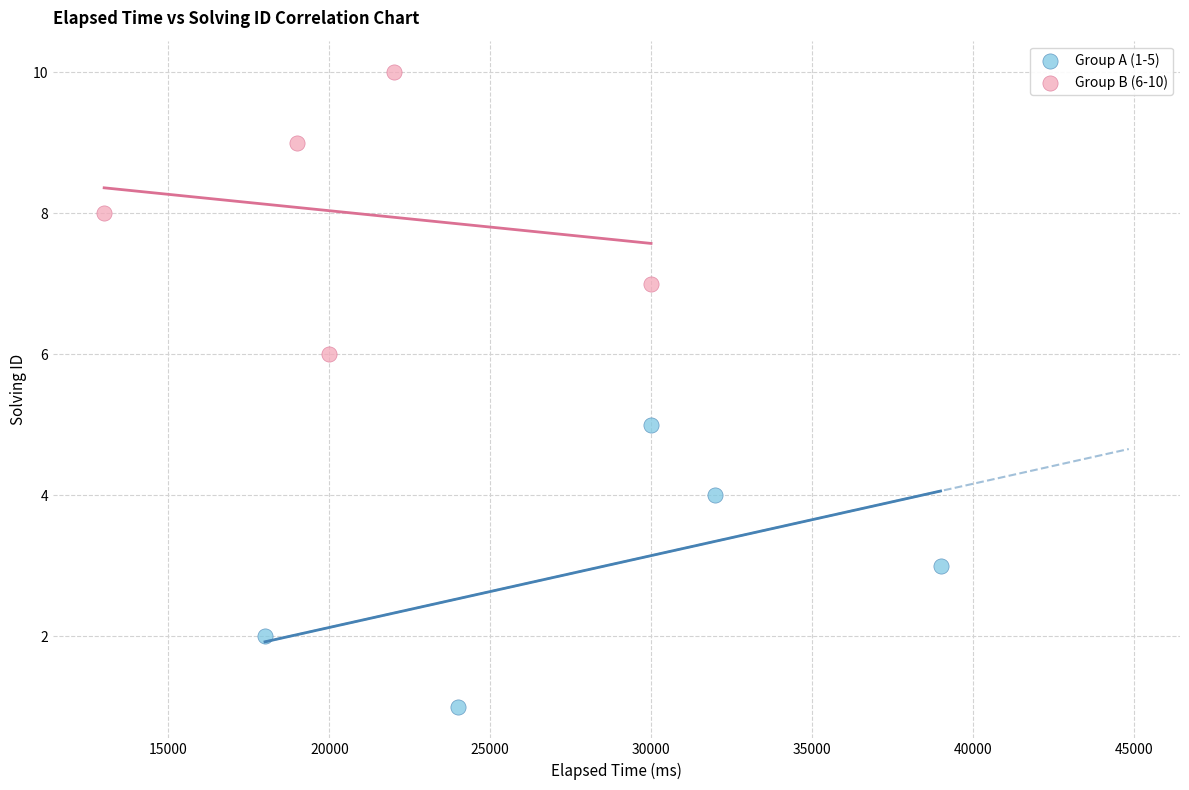

Which series contains the lowest Y value?

Group A (1-5)